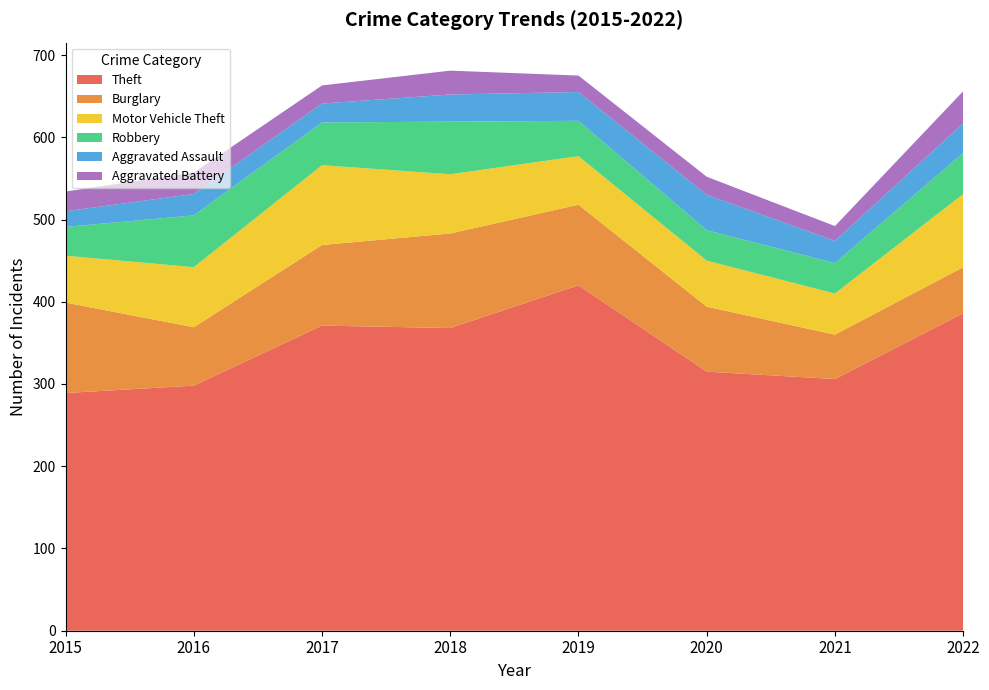

Reading left to right, extract all data points from this chart.

Theft: 289	298	371	368	420	315	306	386
Burglary: 110	71	98	115	98	79	54	56
Motor Vehicle Theft: 57	73	97	72	59	56	50	89
Robbery: 35	63	52	64	43	37	37	50
Aggravated Assault: 19	26	23	33	35	43	27	36
Aggravated Battery: 24	26	22	29	20	22	18	39